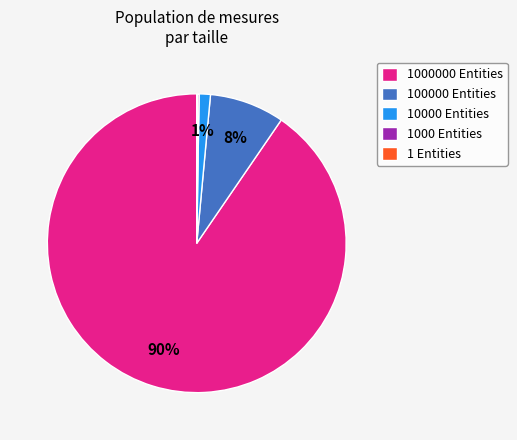

To the nearest percent, what percentage of the pie is 100000 Entities?

8%